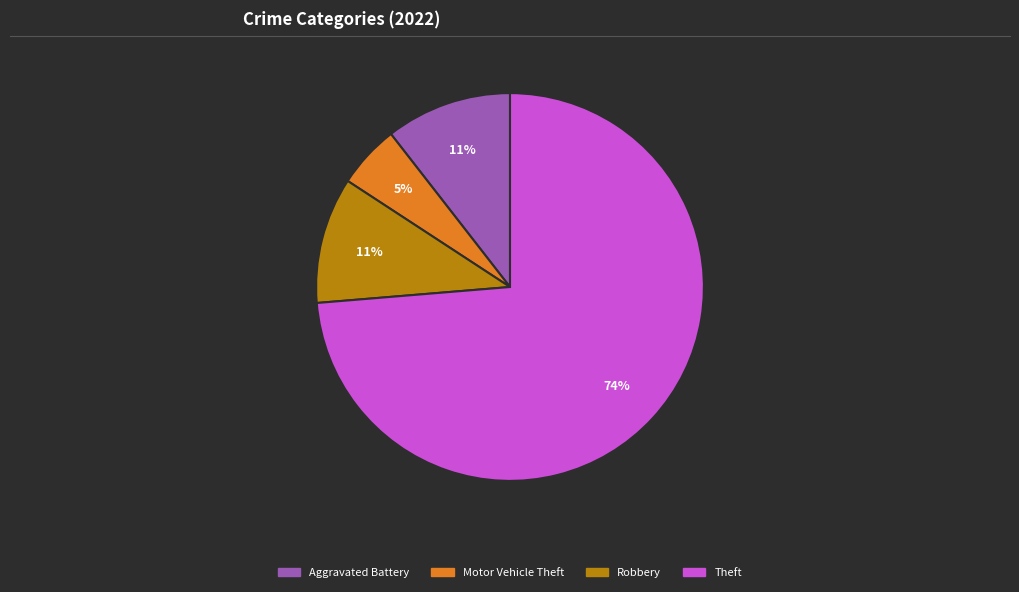

How many segments does this pie chart have?

4